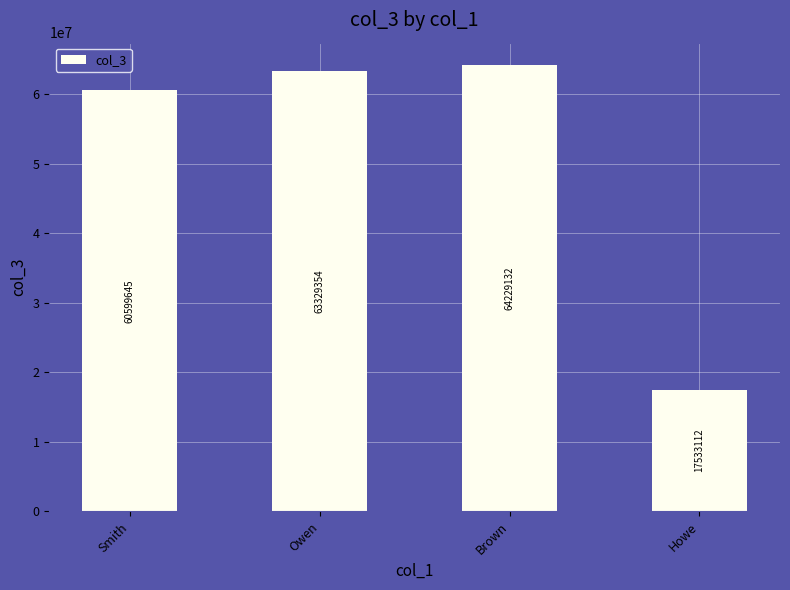

What is the ratio of the value at Howe to the value at Brown?

0.3